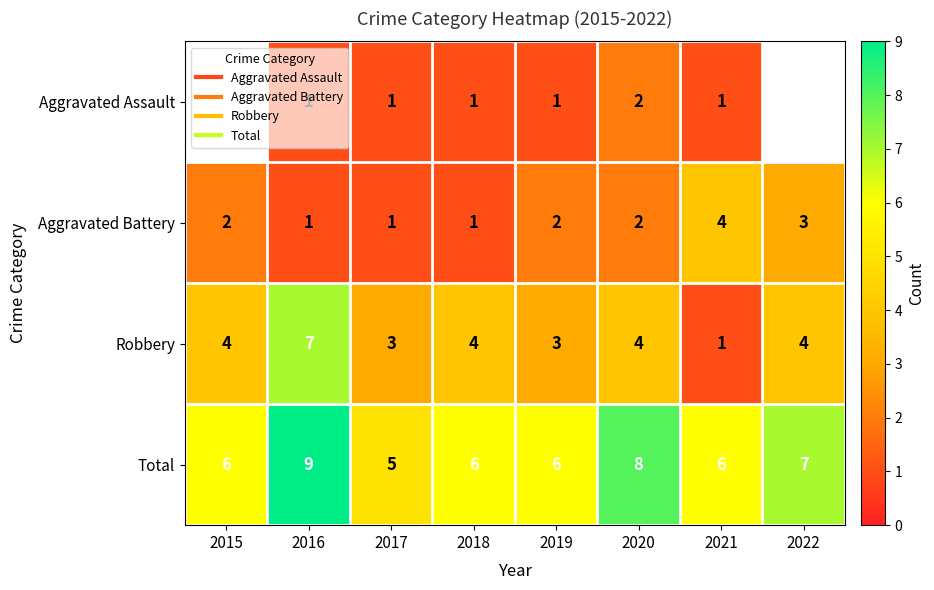

At which category does the chart reach its peak across all series?

2016